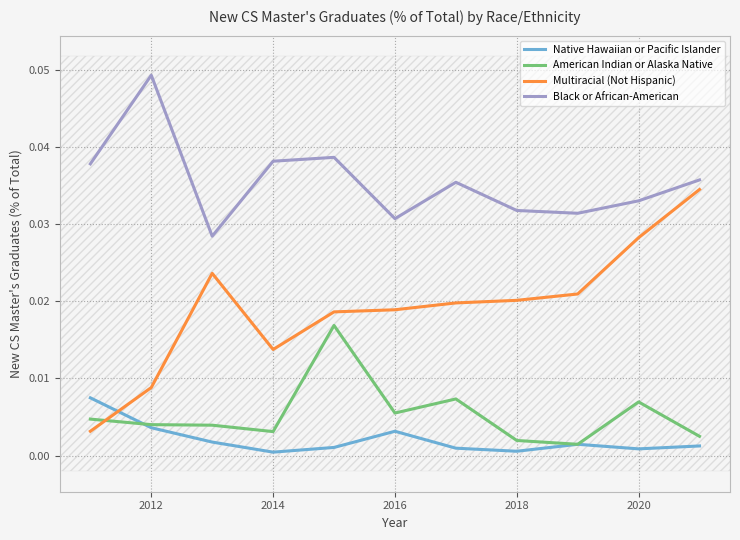

After their last crossing, which series has the higher values: Native Hawaiian or Pacific Islander or Multiracial (Not Hispanic)?

Multiracial (Not Hispanic)